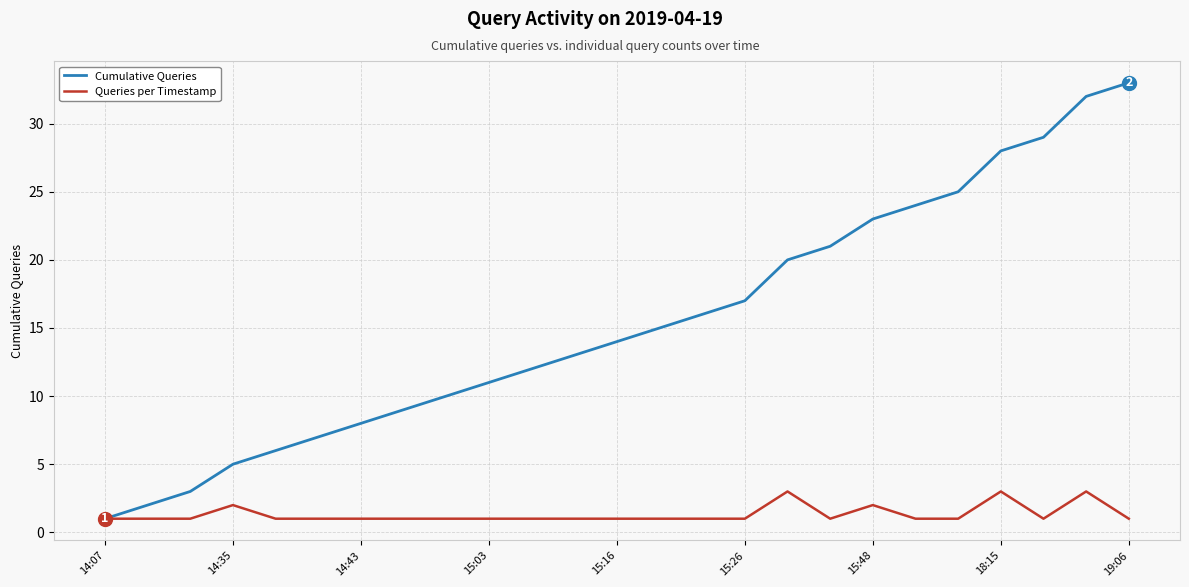

List the series in order of their overall mean, highest first.

Cumulative Queries, Queries per Timestamp